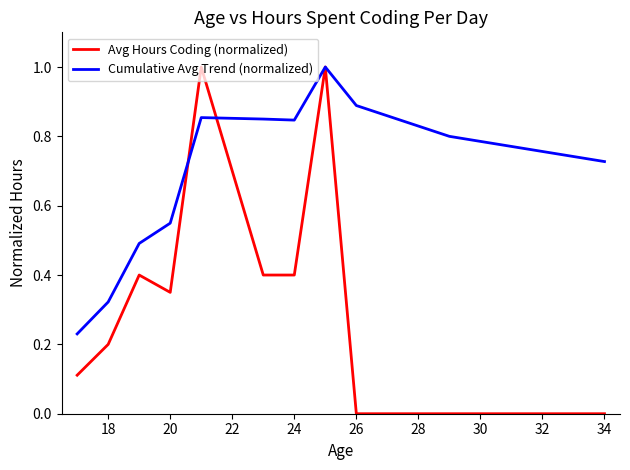

What is the greatest value displayed?

1.0